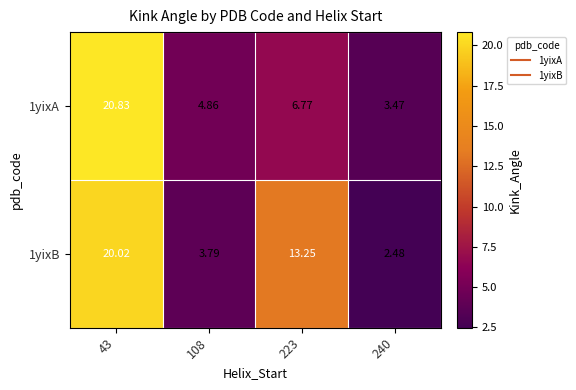

Is the value of 1yixA at 108 greater than the value of 1yixB at 240?

Yes